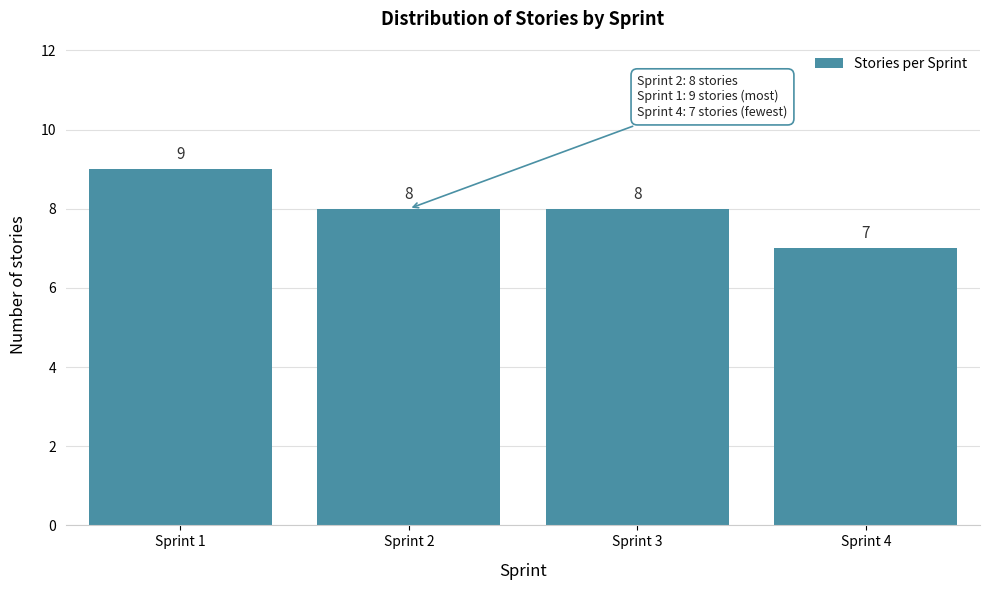

Reading left to right, what are all the values shown in this chart?

9	8	8	7